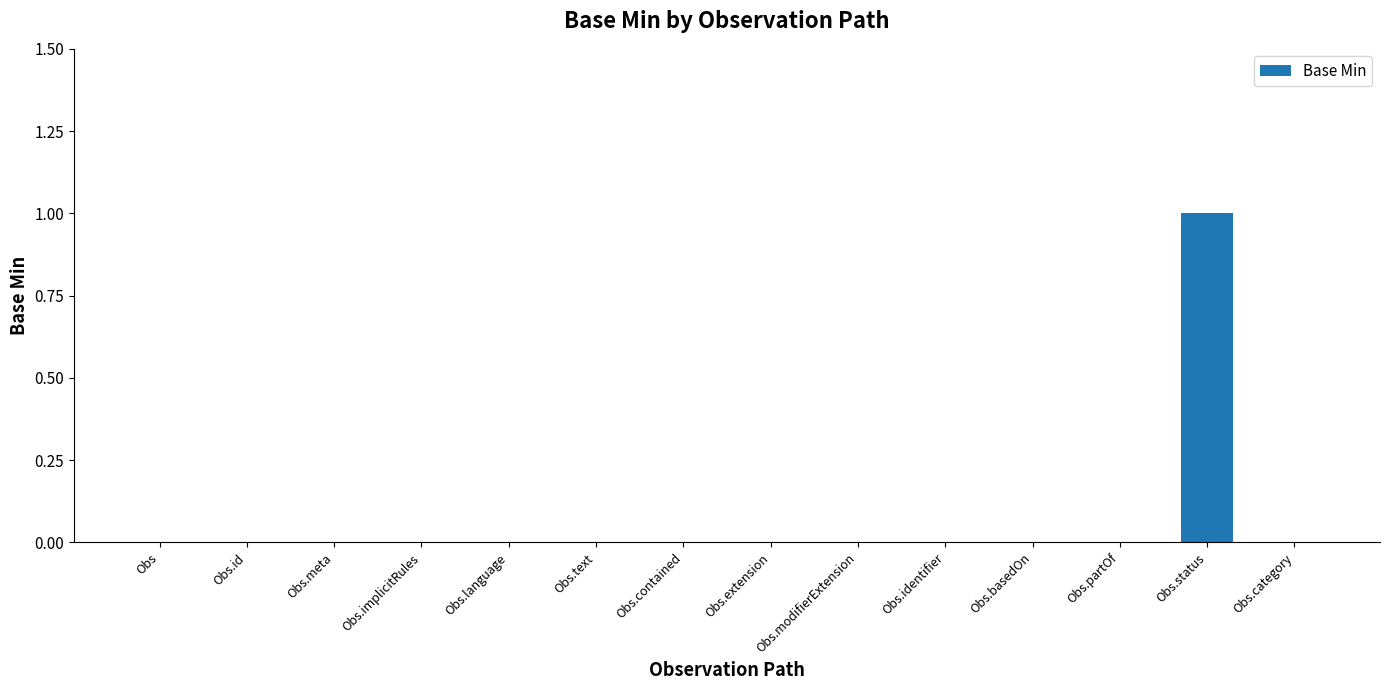

Are the bars grouped side by side (vs. stacked)?

No